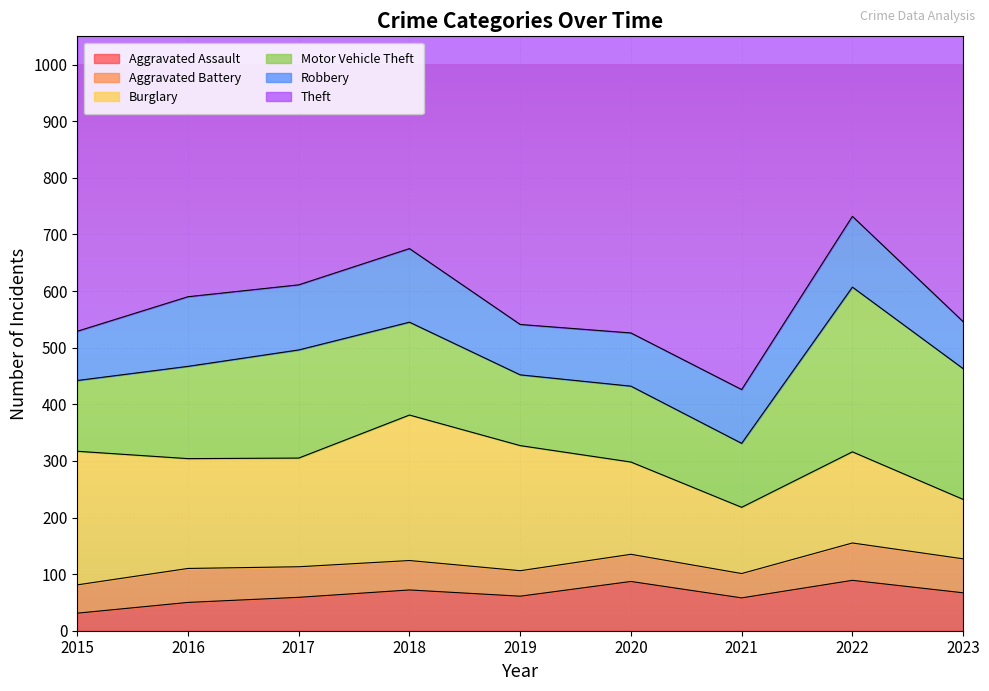

Does the chart display data point markers on the line(s)?

No